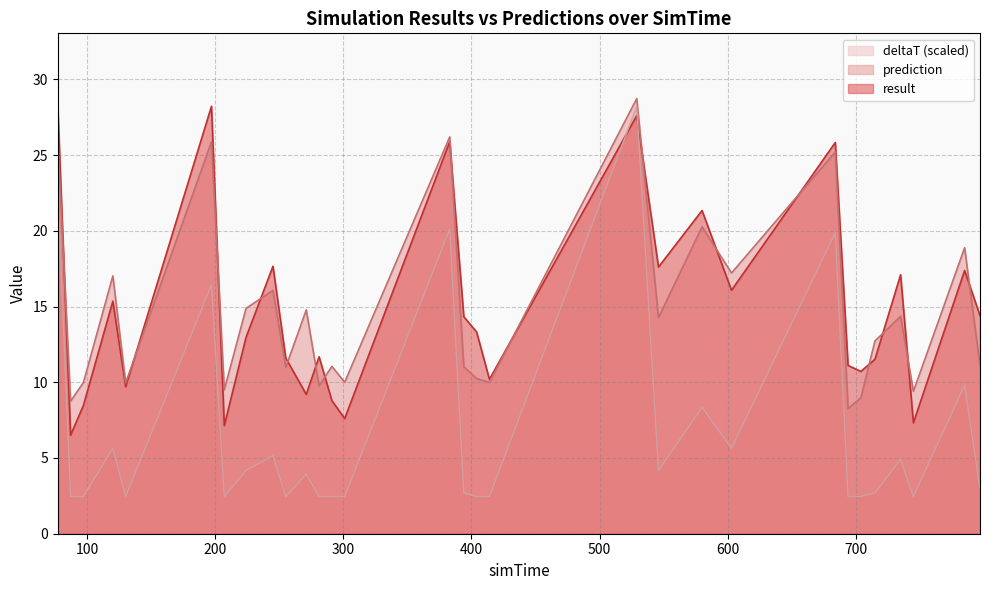

What is the greatest value displayed?

28.7